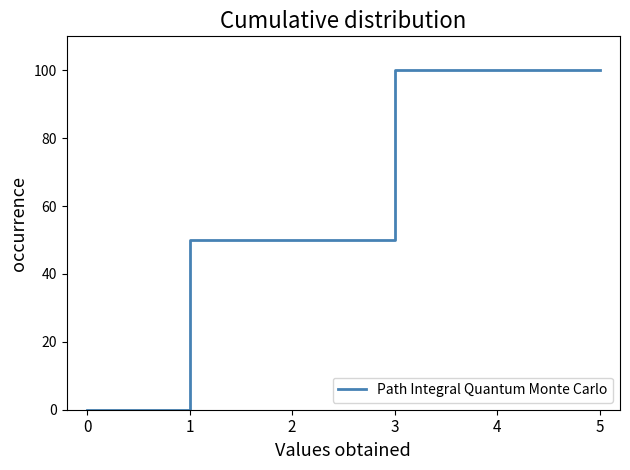

Reading right to left, list all the values displayed in this chart.

5=100	4=100	3=100	2=50	1=50	0=0